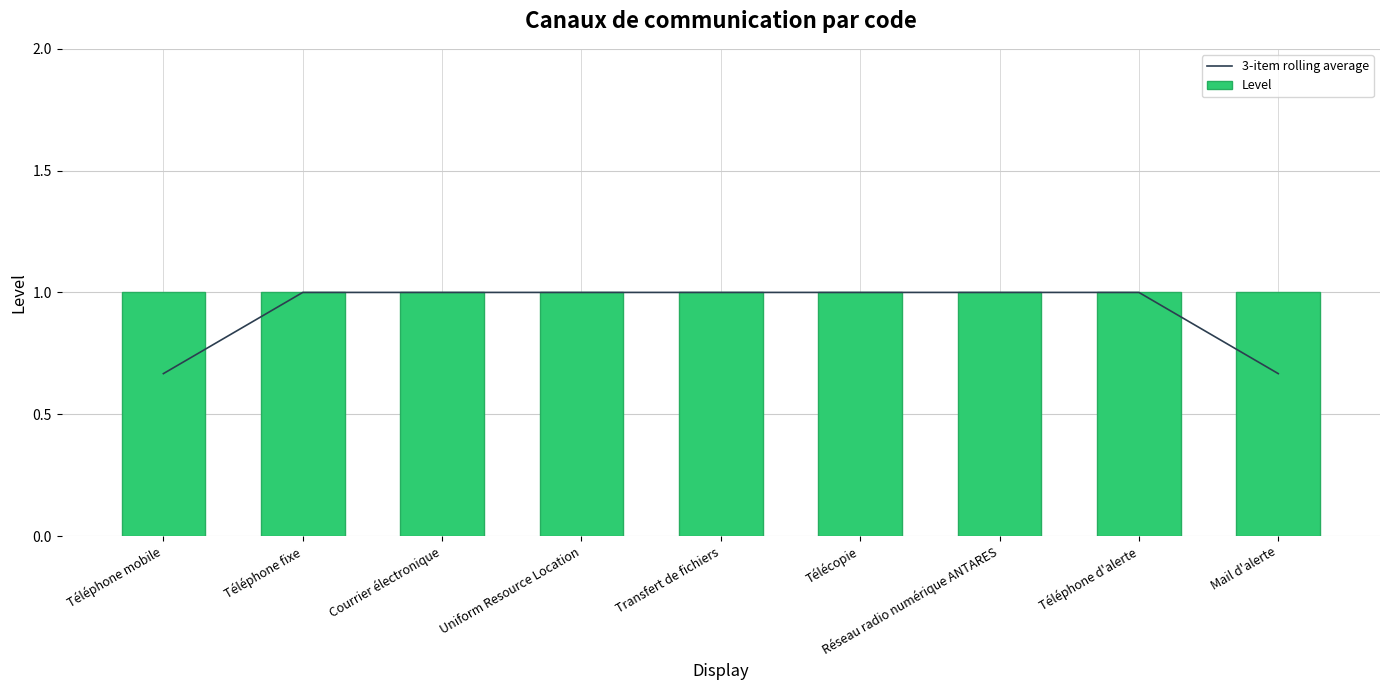

What is the sum of the 3-item rolling average values at Téléphone mobile and Uniform Resource Location?

1.7